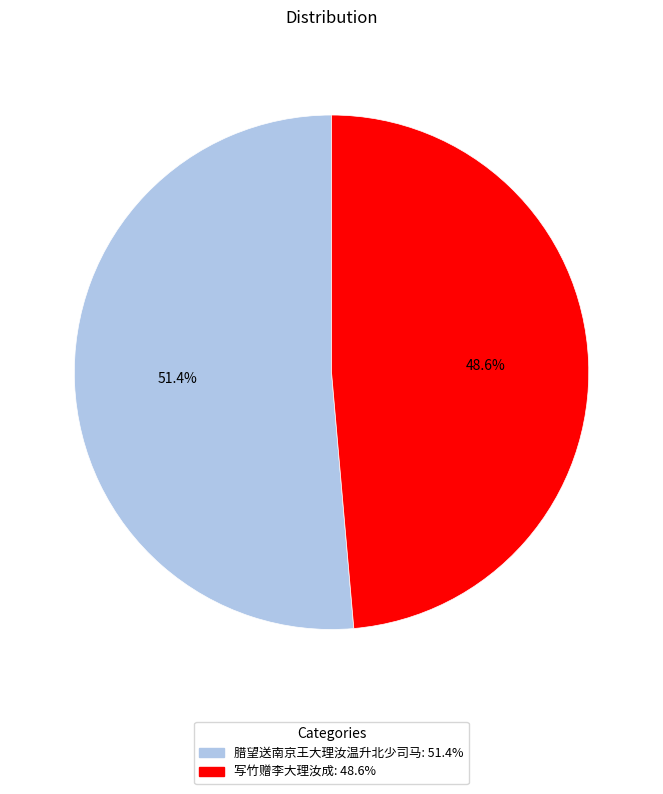

What is the ratio of the value at 写竹赠李大理汝成 to the value at 腊望送南京王大理汝温升北少司马?

0.9